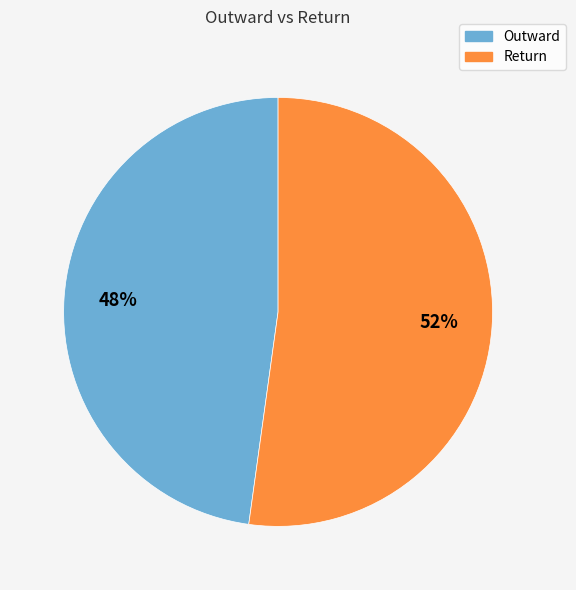

Which has a higher value, Return or Outward?

Return